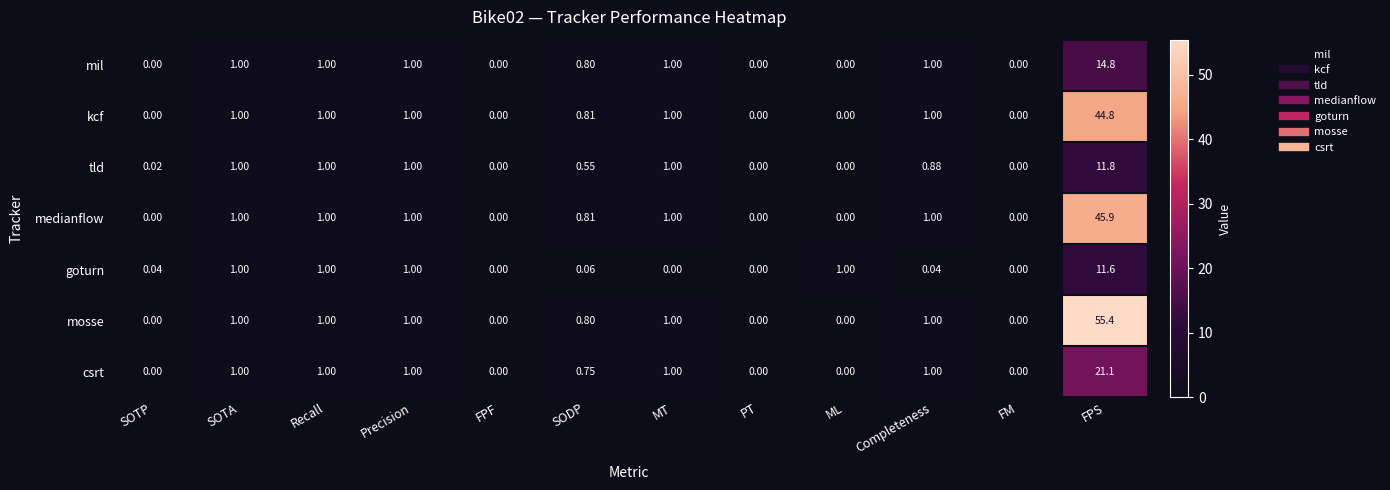

List the series in order of their peak value, lowest first.

goturn, tld, mil, csrt, kcf, medianflow, mosse